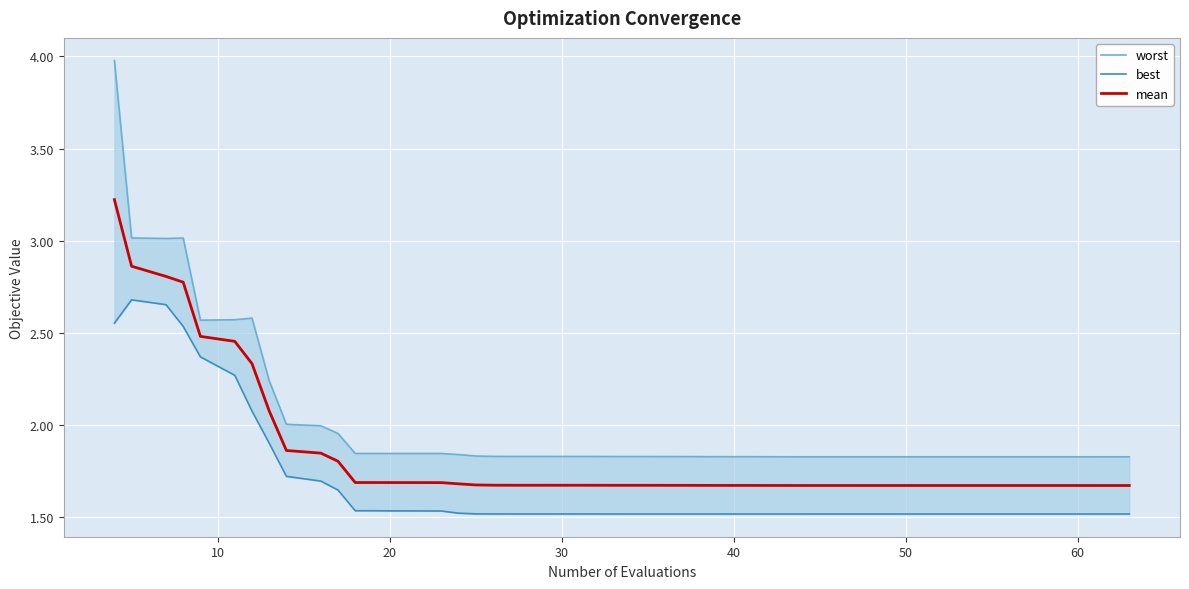

How many lines are shown in the chart?

3